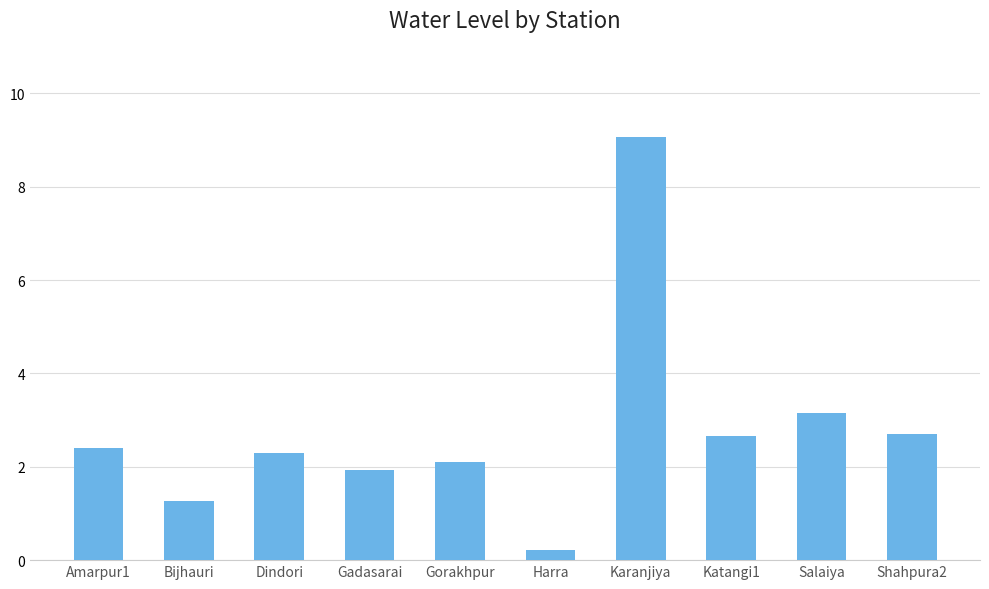

Between Karanjiya and Katangi1, which is larger?

Karanjiya